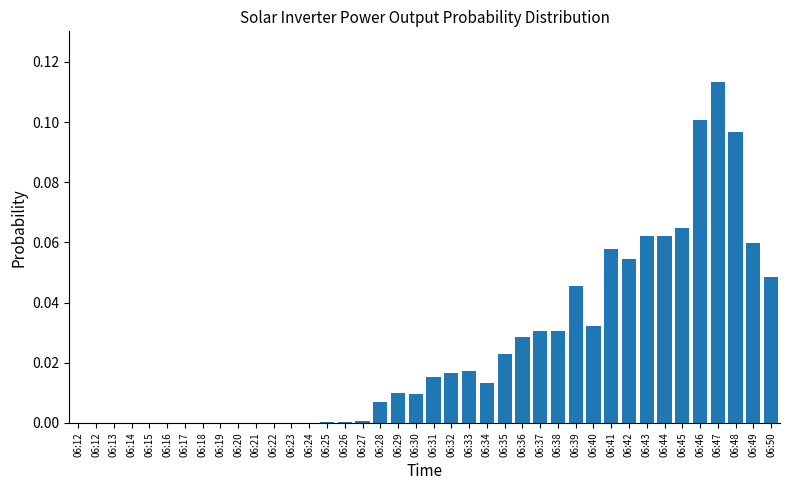

How many data points does each series have?

40